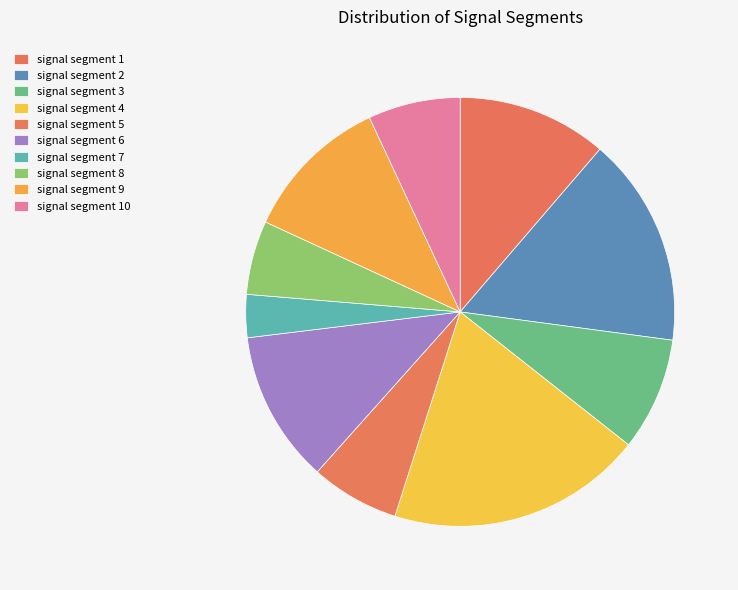

Is there any slice that represents more than half of the pie?

No